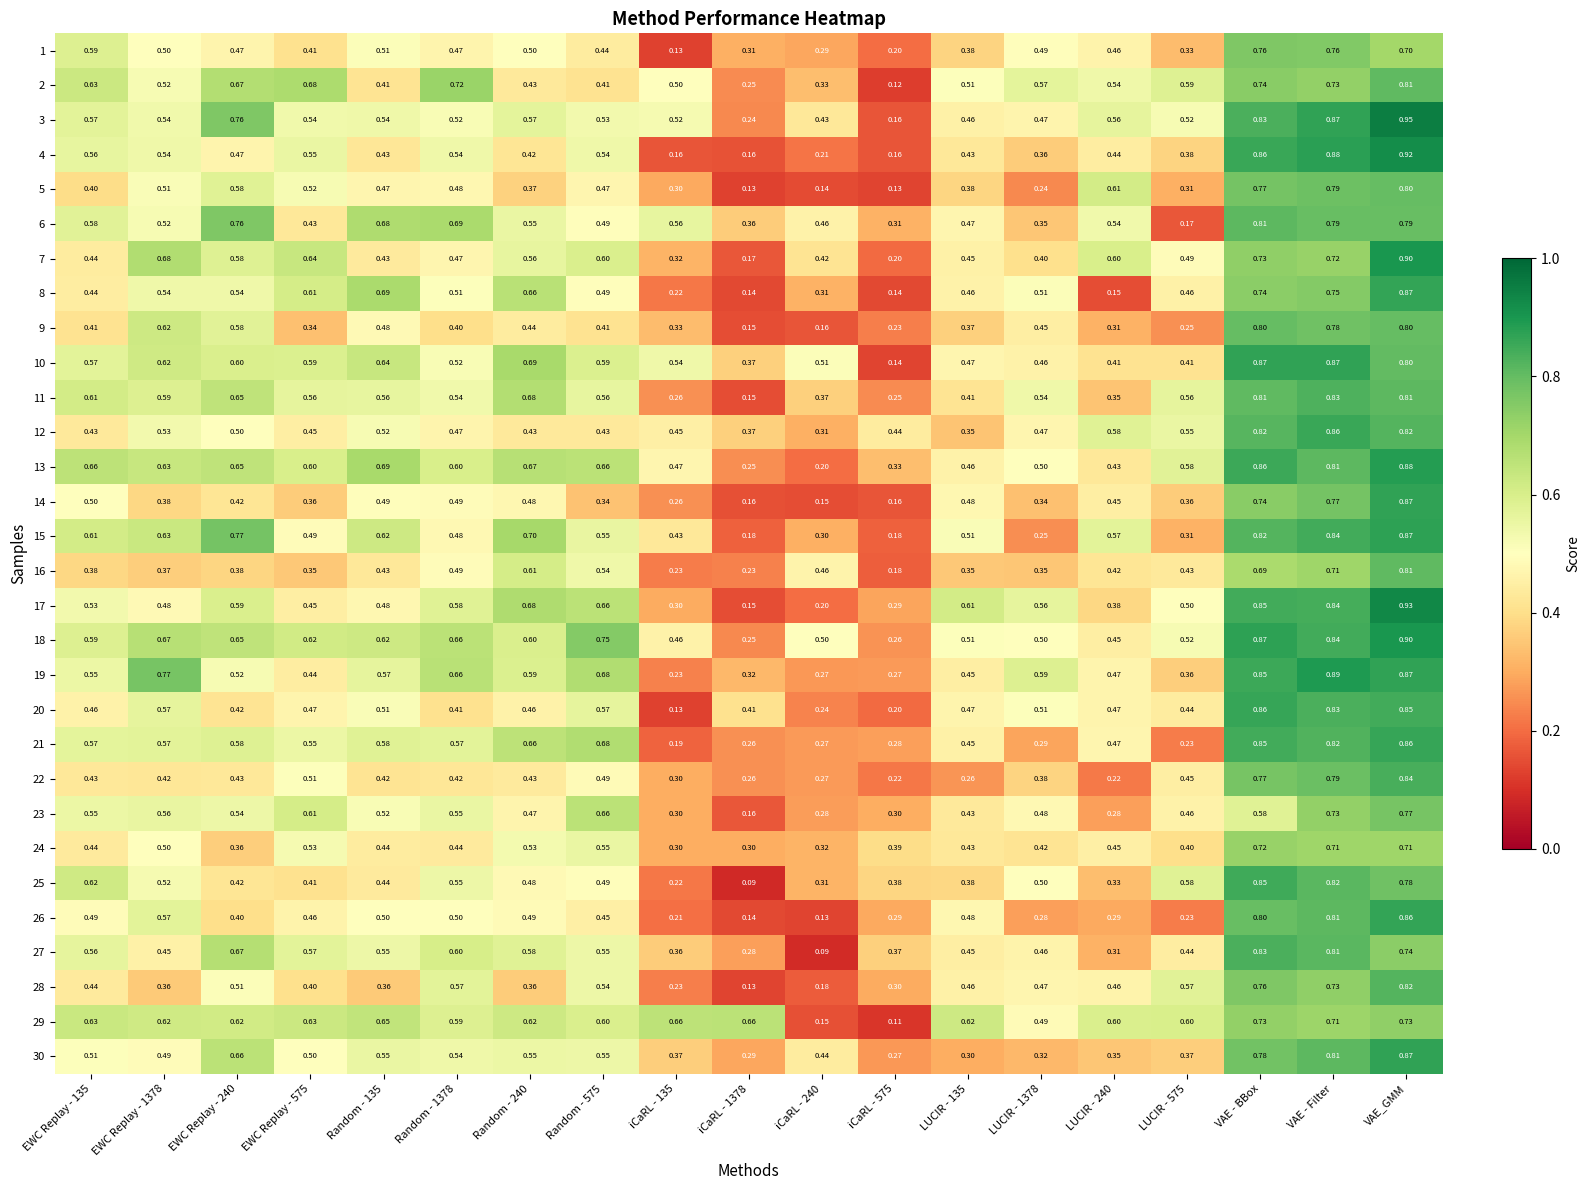

At which label does 12 reach its peak?

VAE - Filter